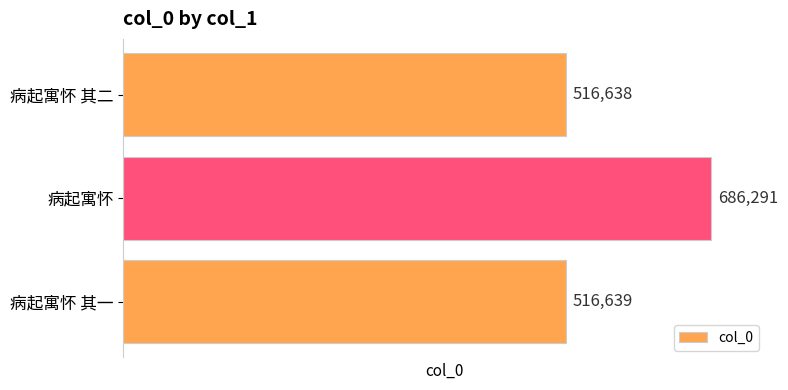

Is it true that the value at 病起寓怀 其一 is 178985?

False